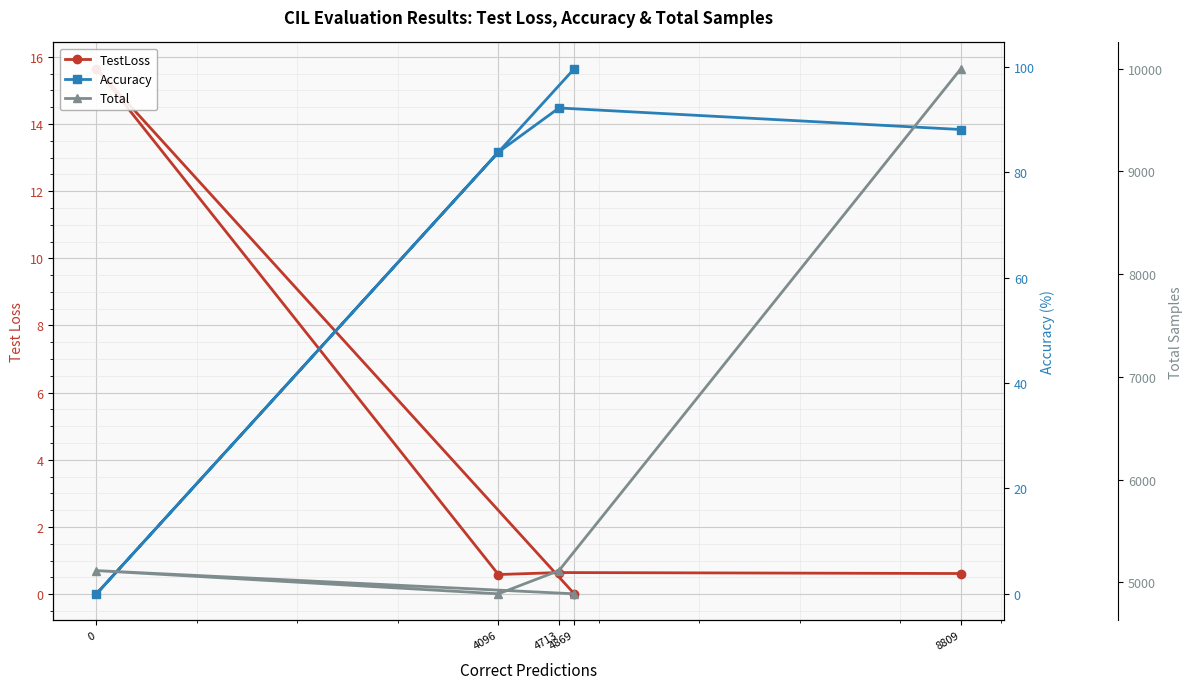

At which category does Total reach its first local valley?

4096